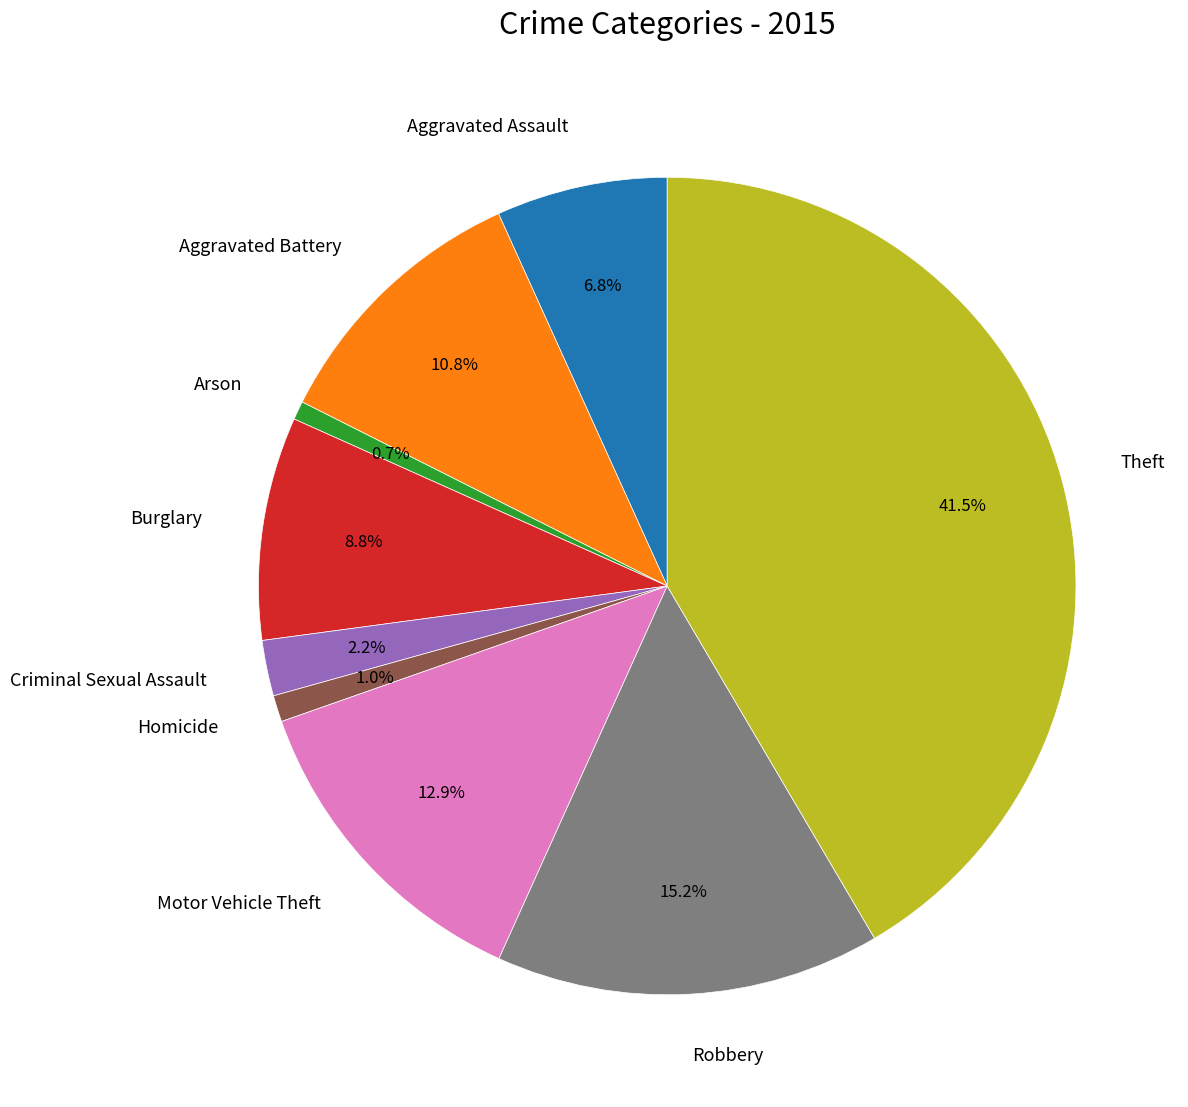

Is it true that Homicide is 1% of the pie?

True